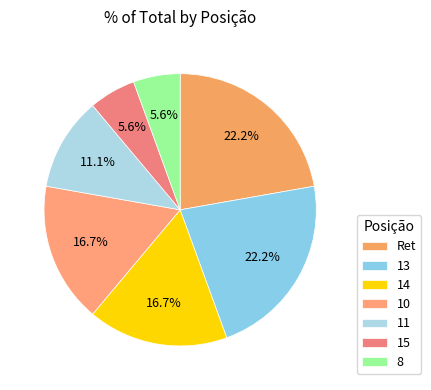

Does Ret represent more than half of the total?

No